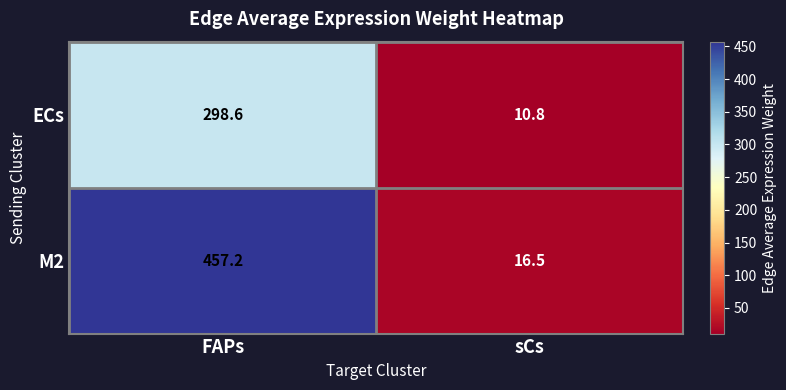

The value of ECs at sCs is 19.1. True or false?

False